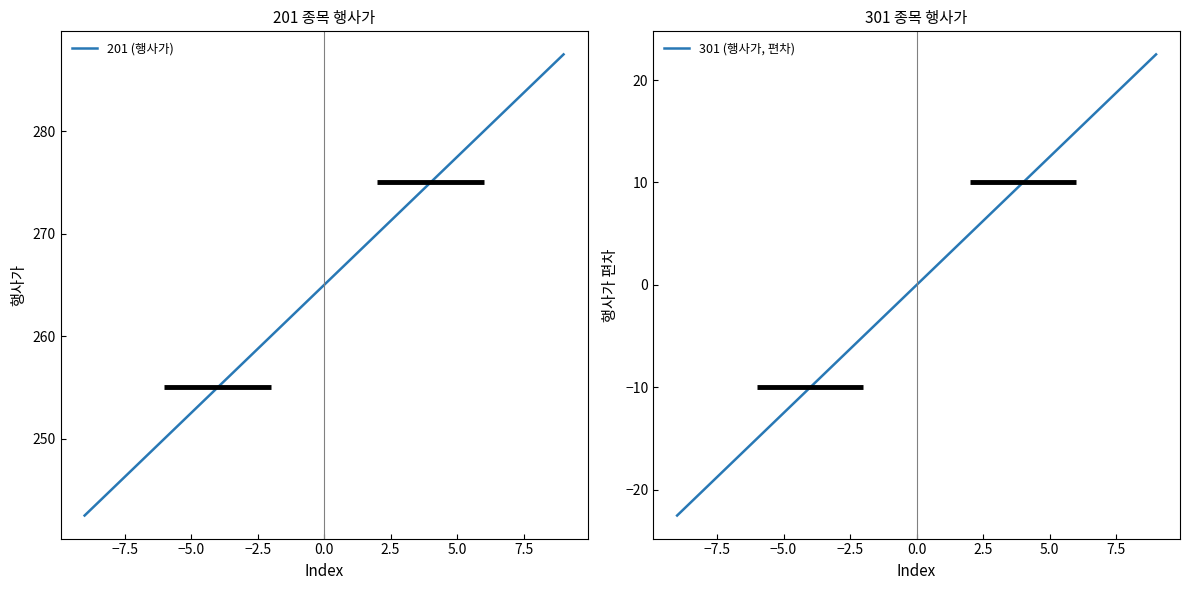

List the series in order of their overall mean, highest first.

201 (행사가), 301 (행사가, 편차)